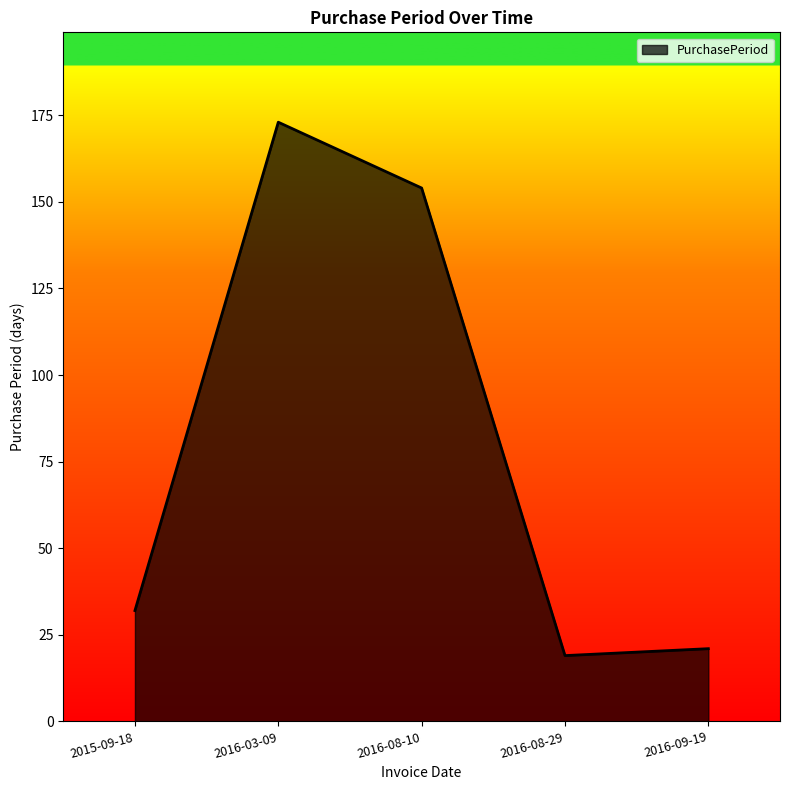

How many values are below 32?

2